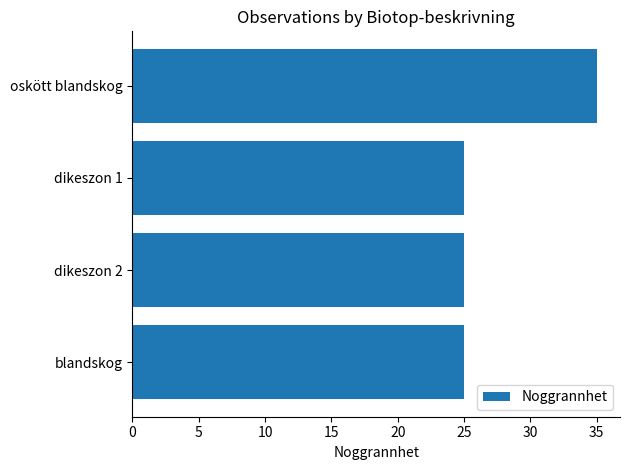

Between dikeszon 2 and oskött blandskog, which is larger?

oskött blandskog